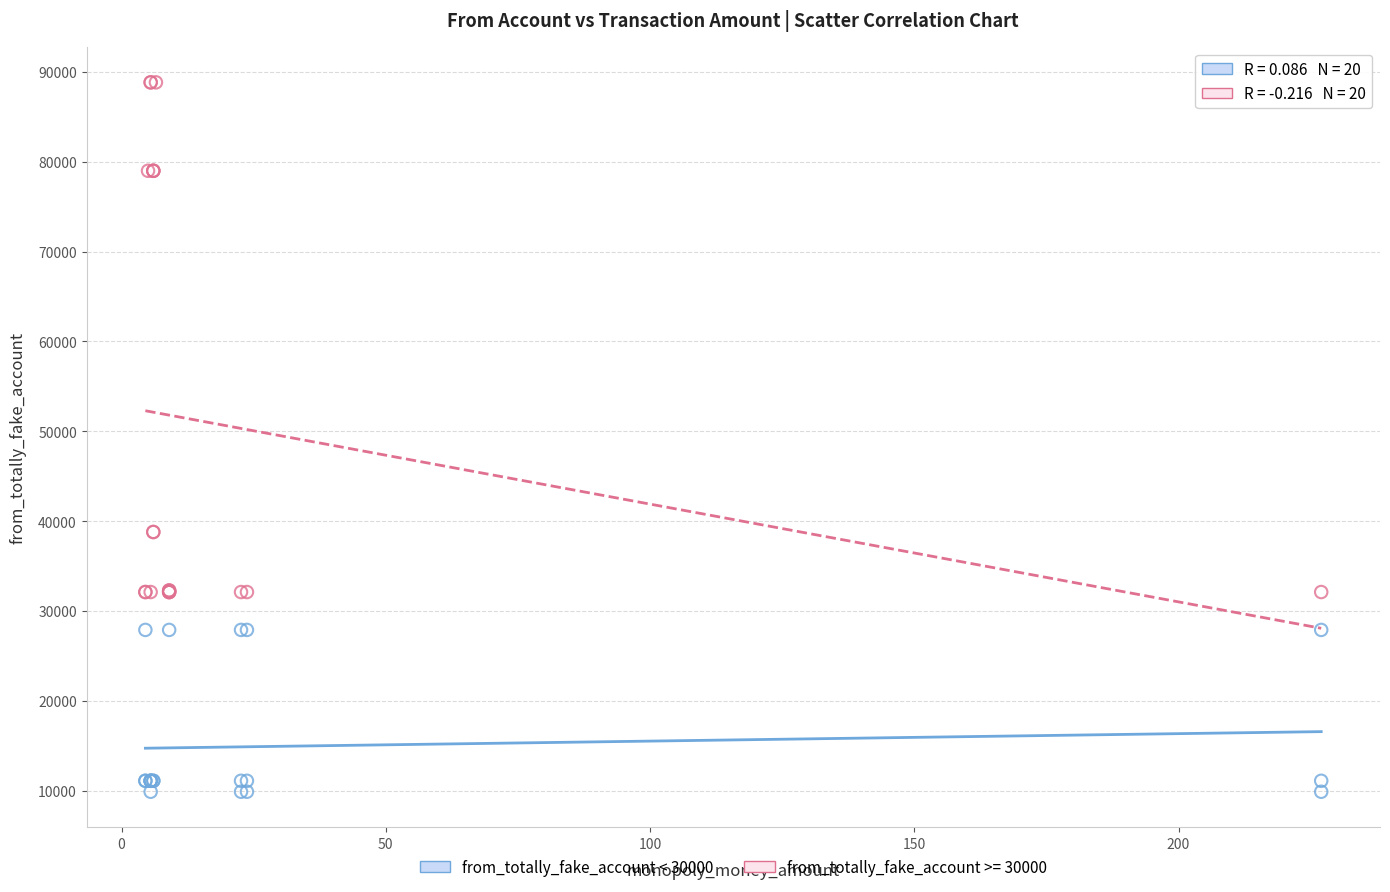

Which series reaches the minimum Y coordinate?

from_totally_fake_account < 30000